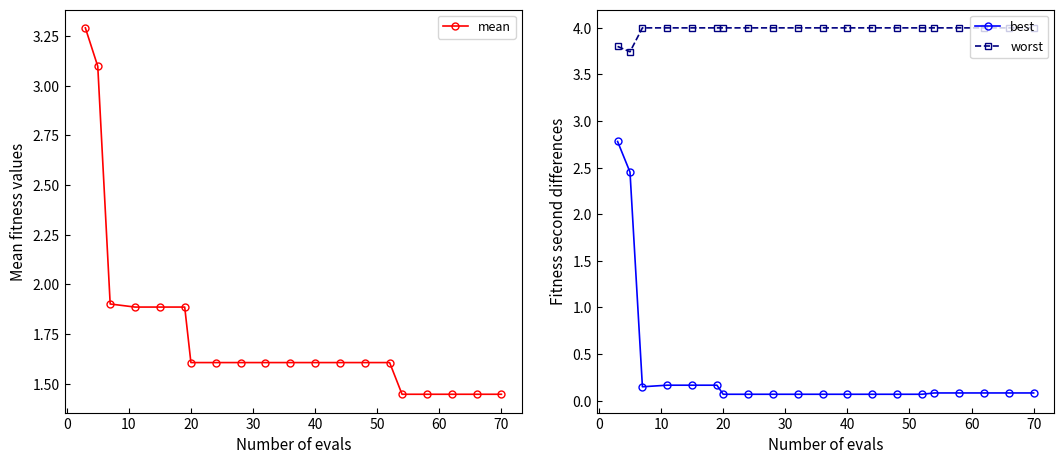

The worst series shows 5.7 at 40. True or false?

False